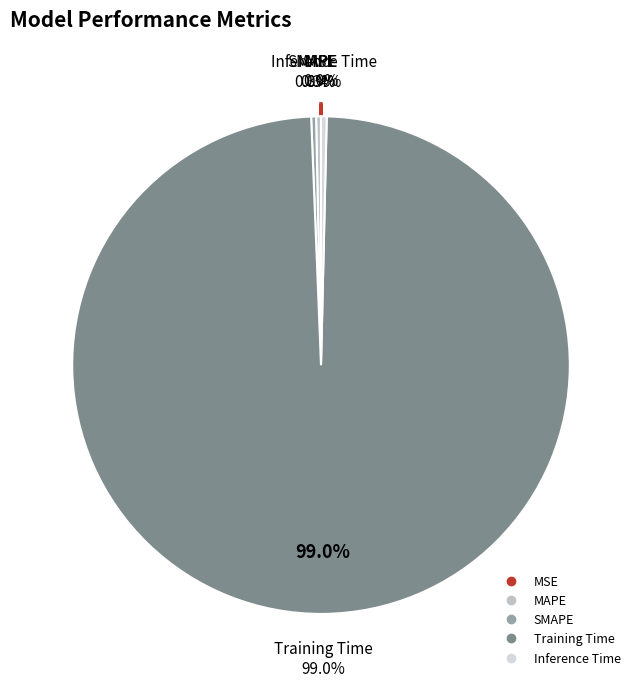

To the nearest percent, what is the average slice percentage?

20%